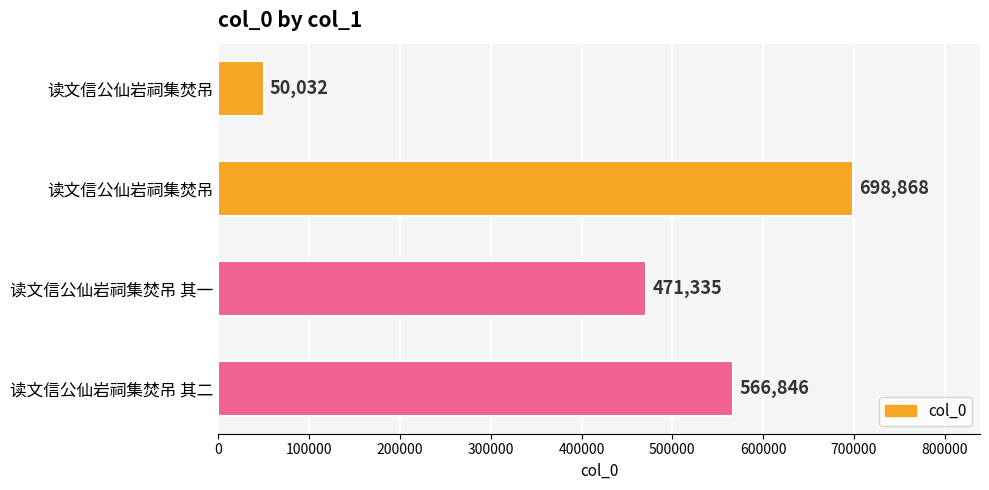

How many data points are less than 566846?

2